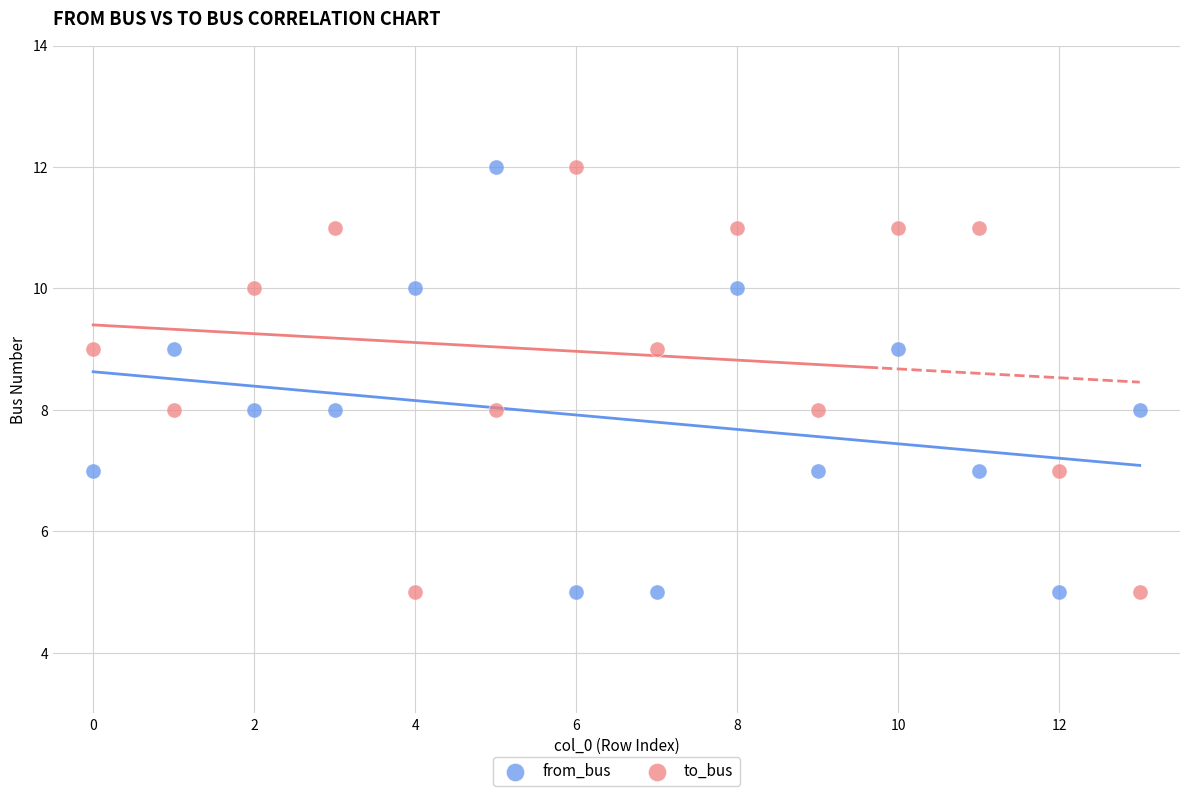

Across all data points, what is the range of Y values (max minus min)?

7